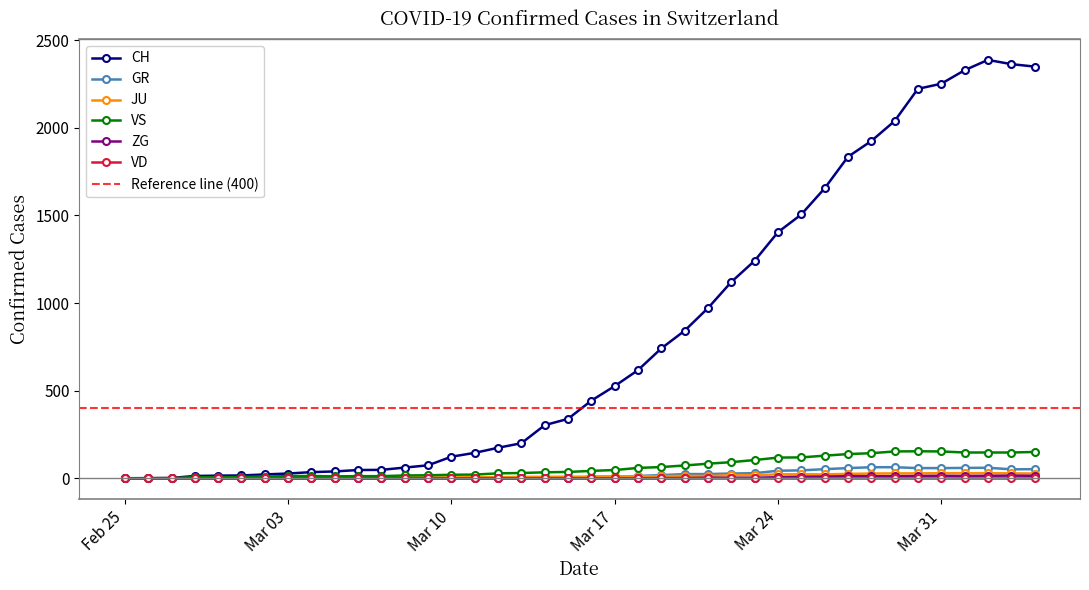

What is the label of the 23rd point from the left?

2020-03-18